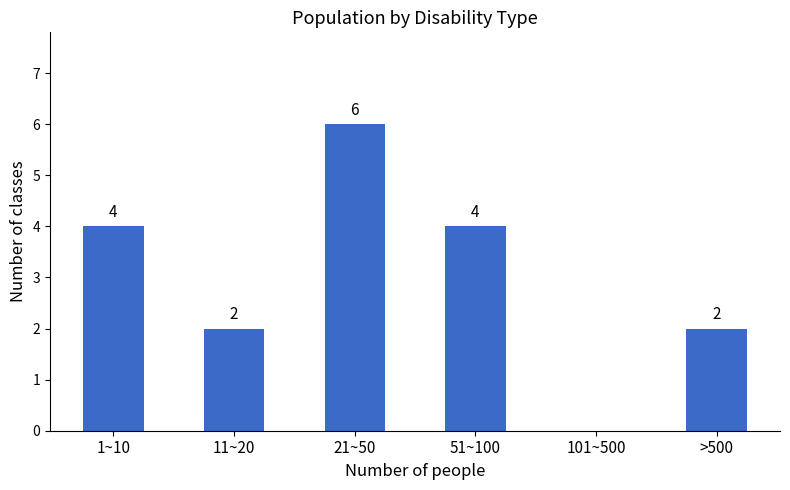

Reading left to right, transcribe all the data shown in this chart.

1~10=4	11~20=2	21~50=6	51~100=4	101~500=0	>500=2